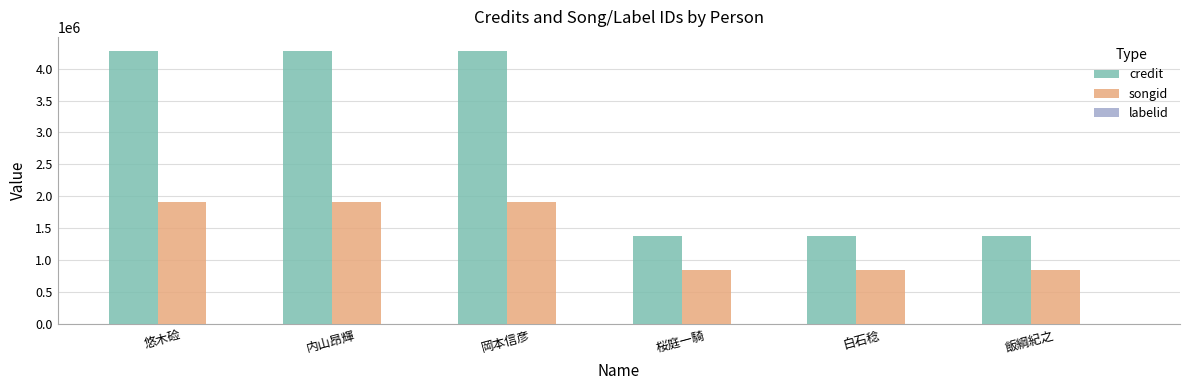

The value of credit at 岡本信彦 is 7099138. True or false?

False